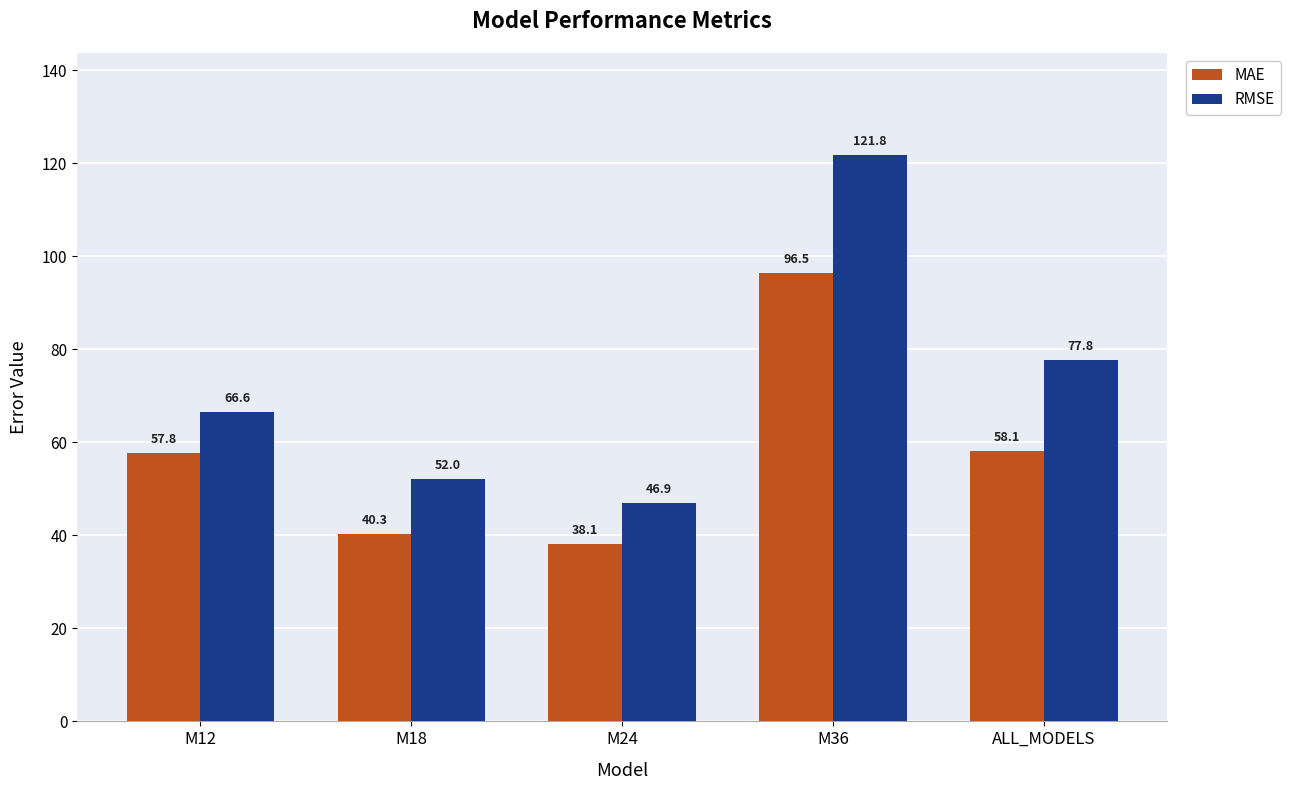

What is the difference between the RMSE values at M18 and M36?

69.8